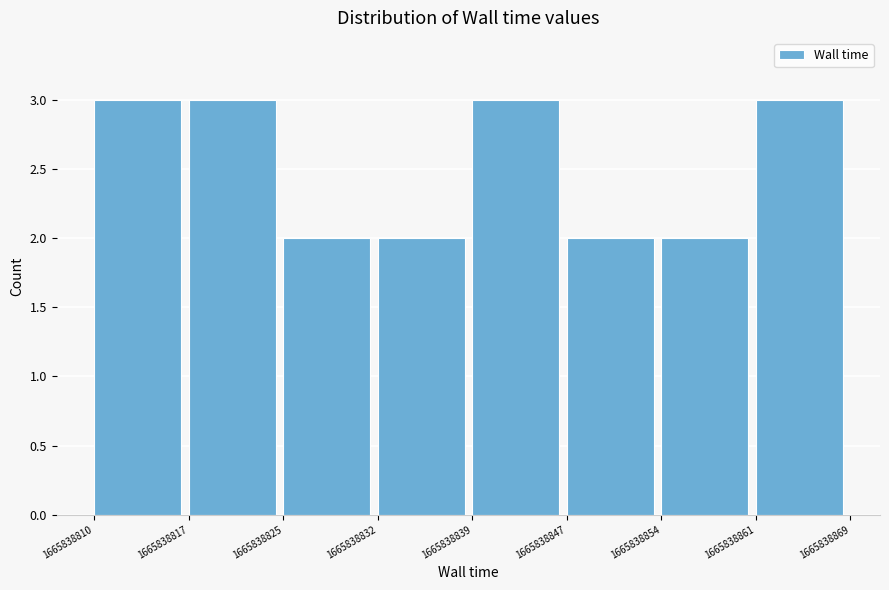

What is the height of the bar covering 1665838832 to 1665838839 on the x-axis? The values are not printed on the chart, so give them approximately, as read against the axis.

2